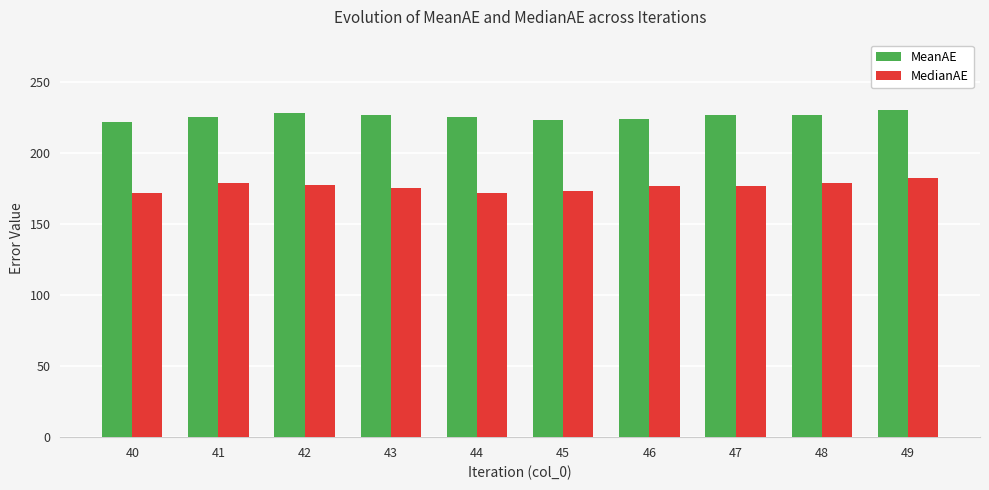

Which series has the largest range (max minus min)?

MedianAE